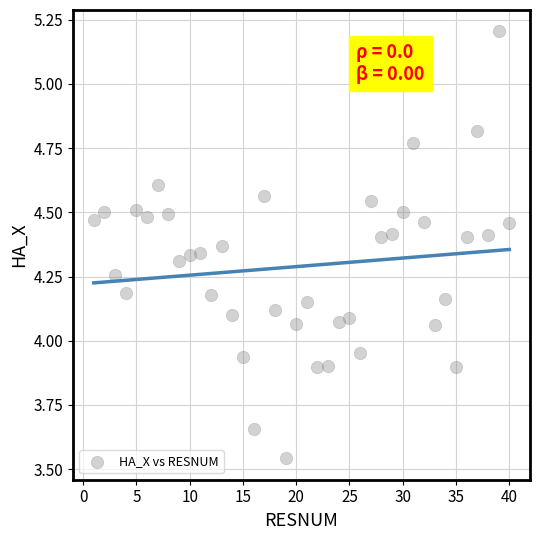

What is the range of Y values (max minus min)?

1.7